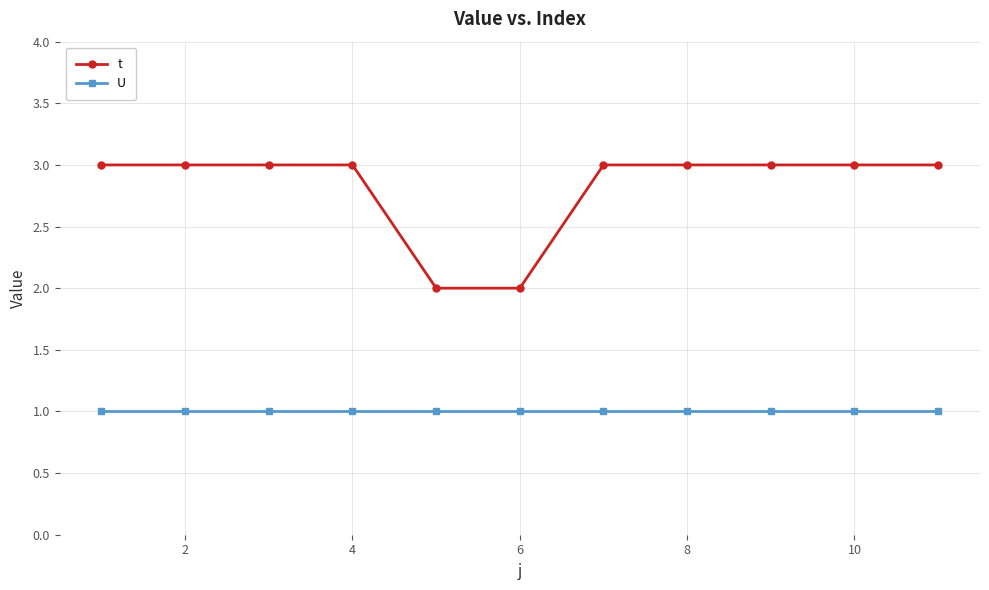

Rank the series by their average value, from lowest to highest.

U, t